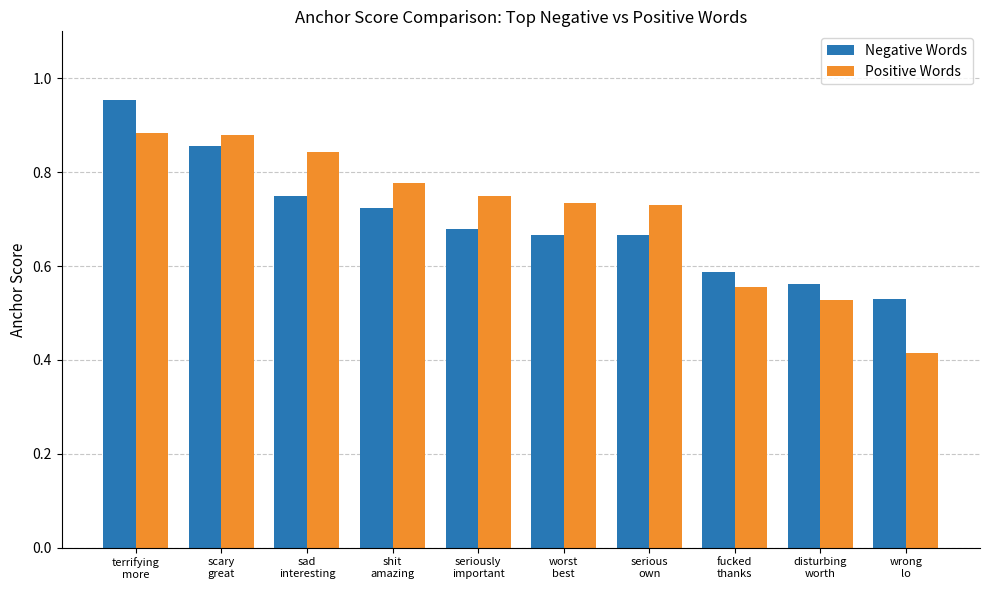

How many data points does each series have?

10